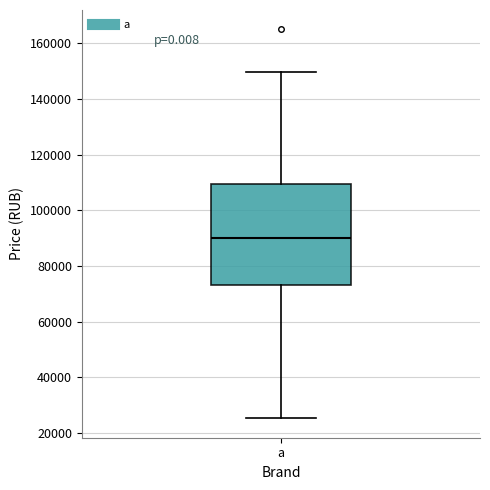

Read this box plot against the y-axis: the position of the median line, the range covered by the box, and the ends of both whiskers. The values are not printed on the chart, so give them approximately, as read against the axis.

median 90000, box 74000 to 110000, whiskers 26000 to 150000